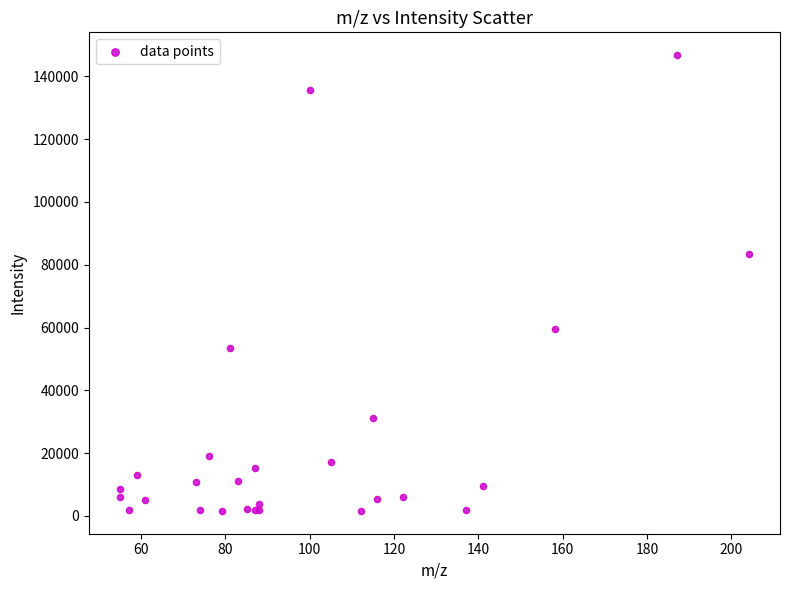

What Y value in the scatter plot is closest to 74175?

83534.9